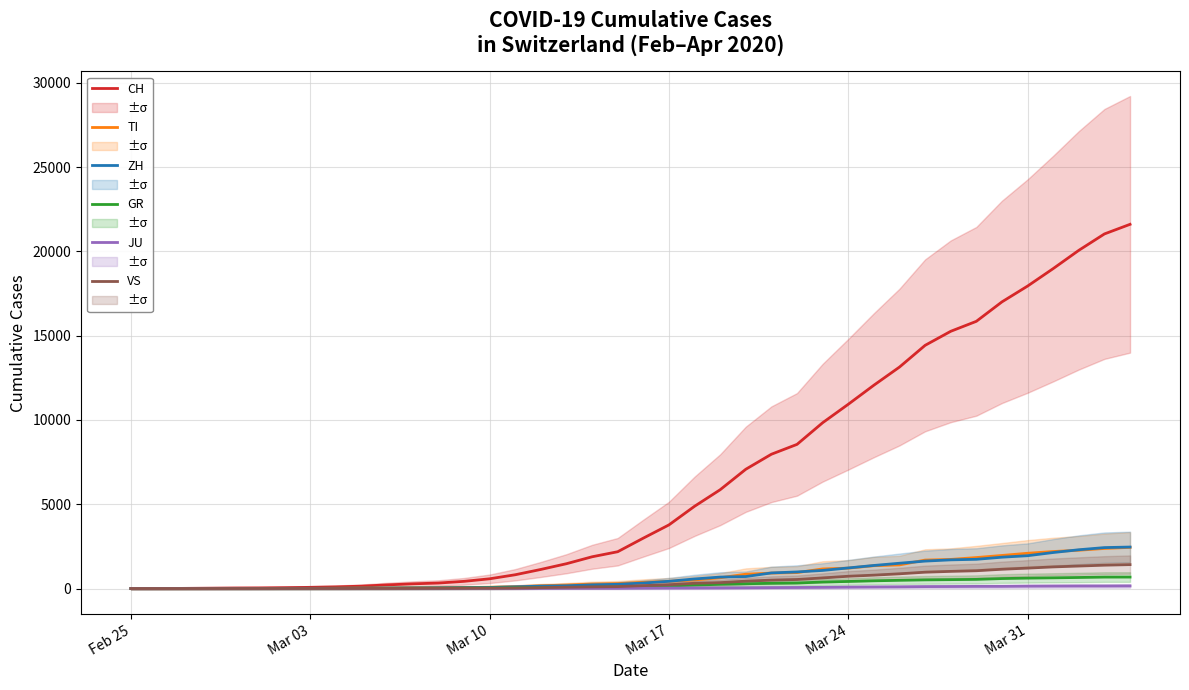

True or false: GR and JU cross at least once.

False